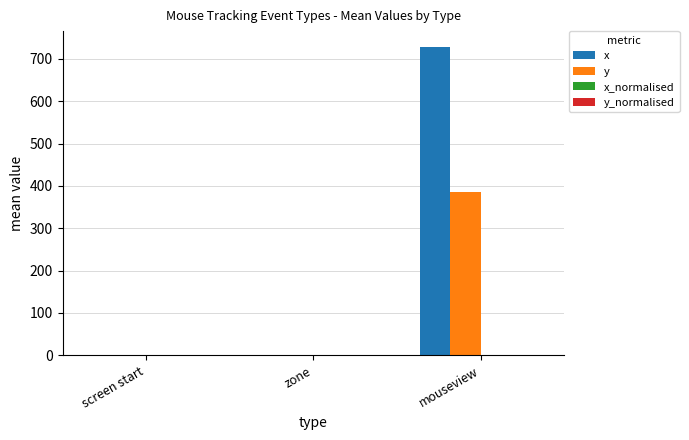

Which series has the largest total across all categories?

x